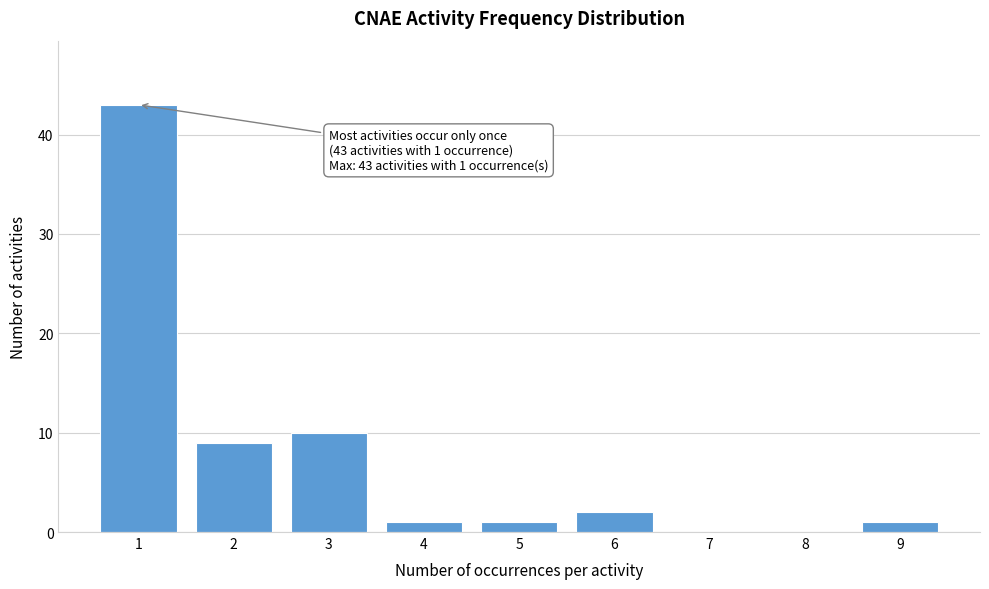

Reading left to right, what are all the values shown in this chart?

1=43	2=9	3=10	4=1	5=1	6=2	7=0	8=0	9=1